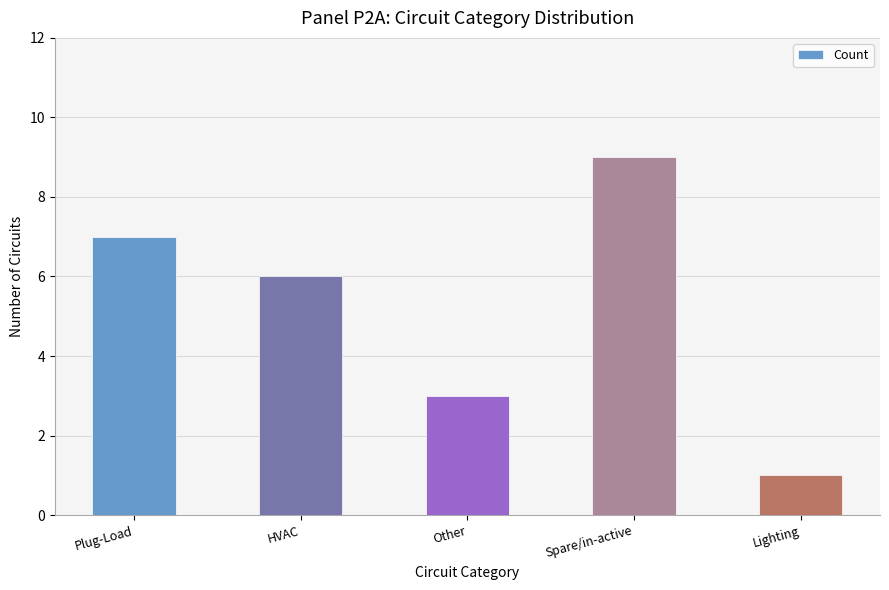

How many series are shown in this chart?

1